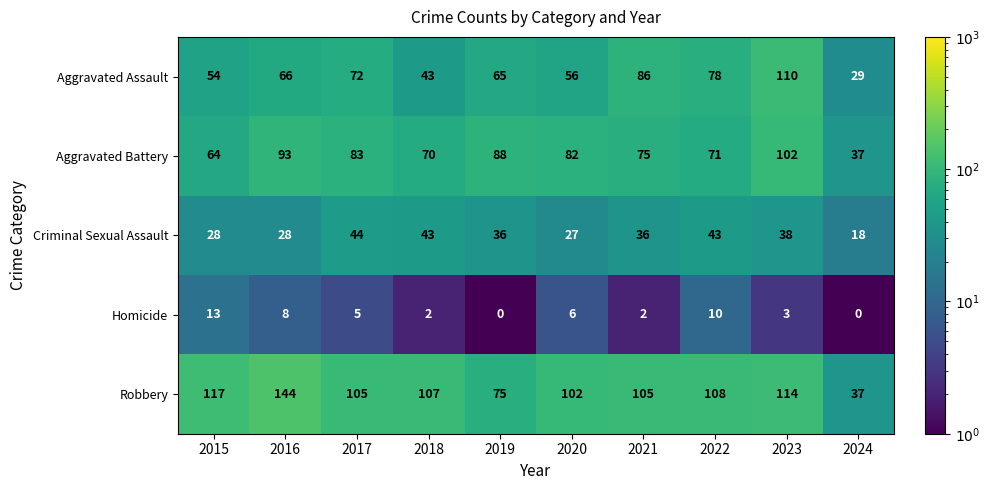

Count the number of data series in this chart.

5